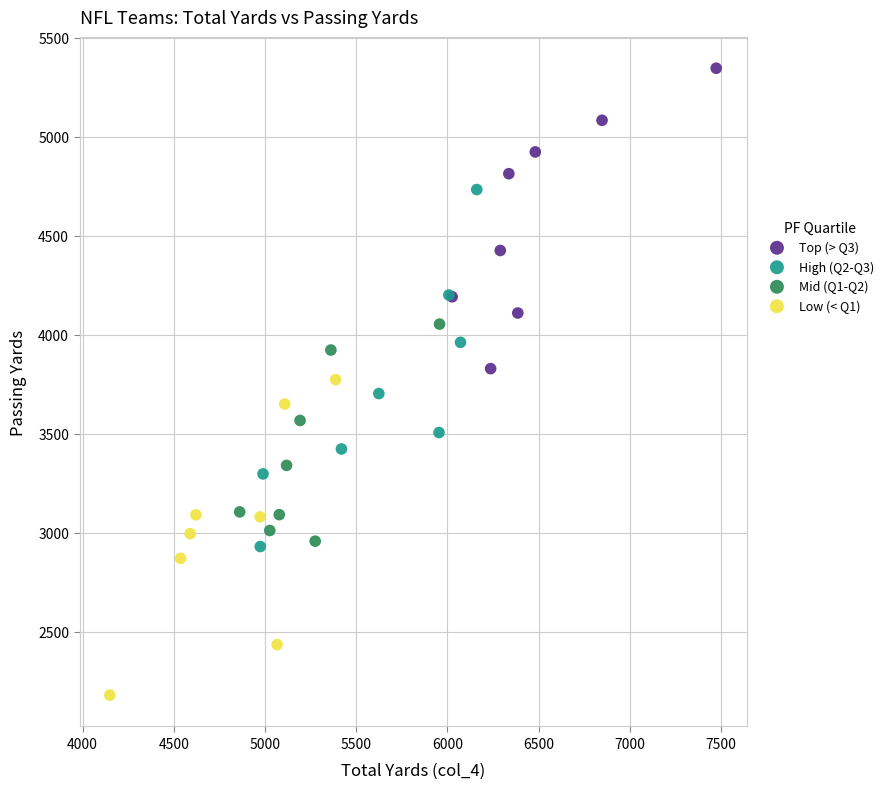

Which series reaches the minimum Y coordinate?

Low (< Q1)